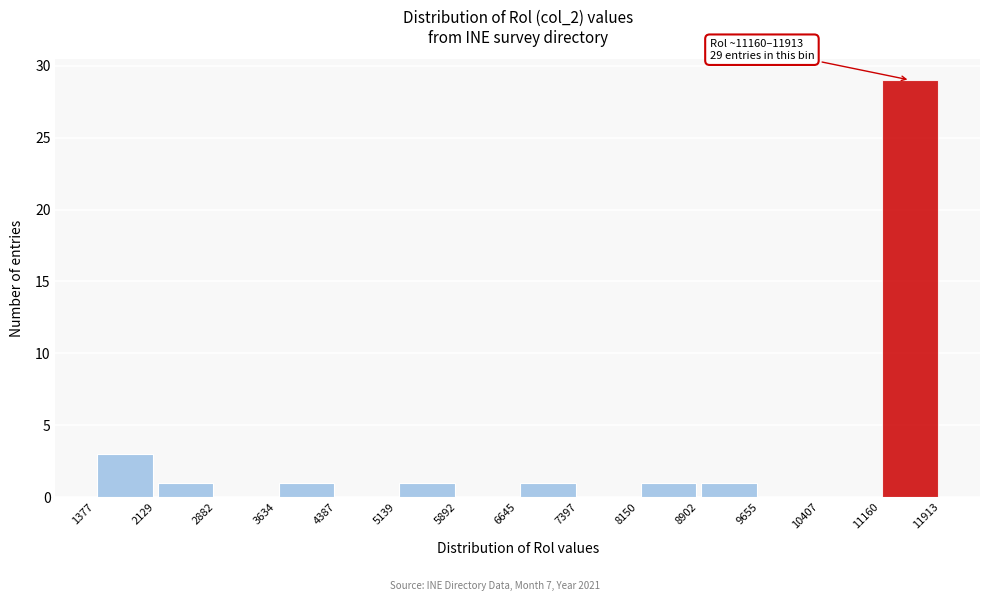

Which range on the x-axis has the tallest bar?

11160 to 11913